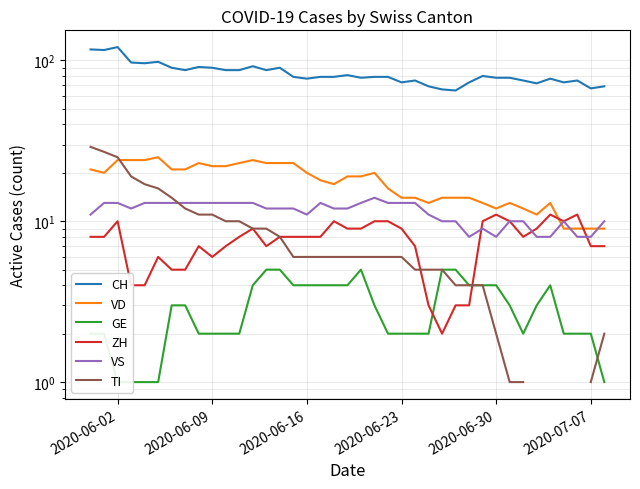

Is it true that ZH equals 15.5 at 18?

False